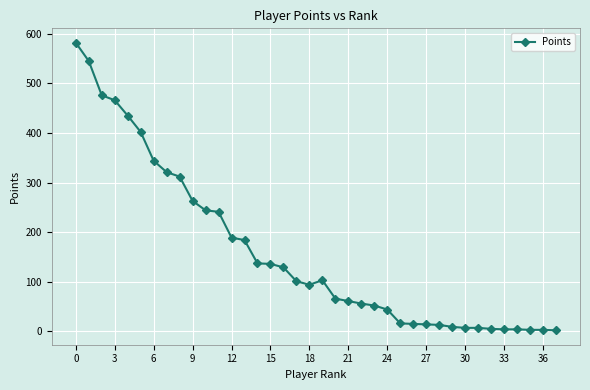

What is the difference between the maximum and minimum values?

580